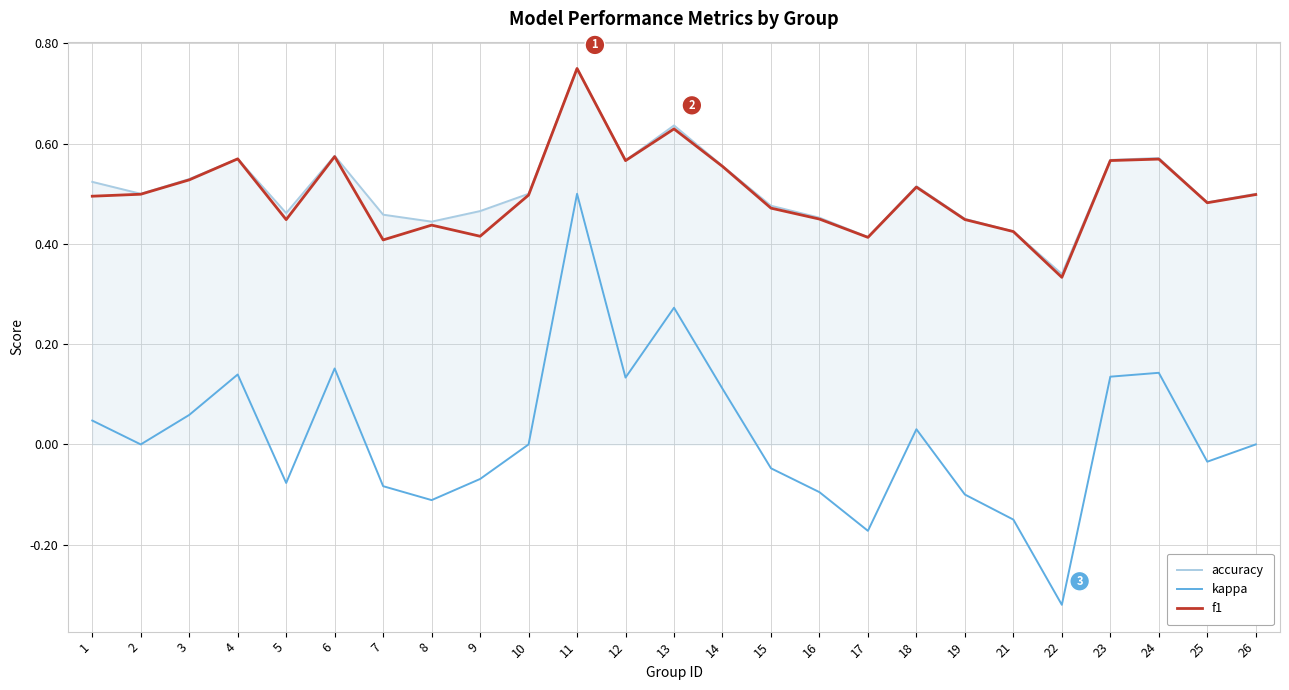

True or false: accuracy and kappa cross at least once.

False